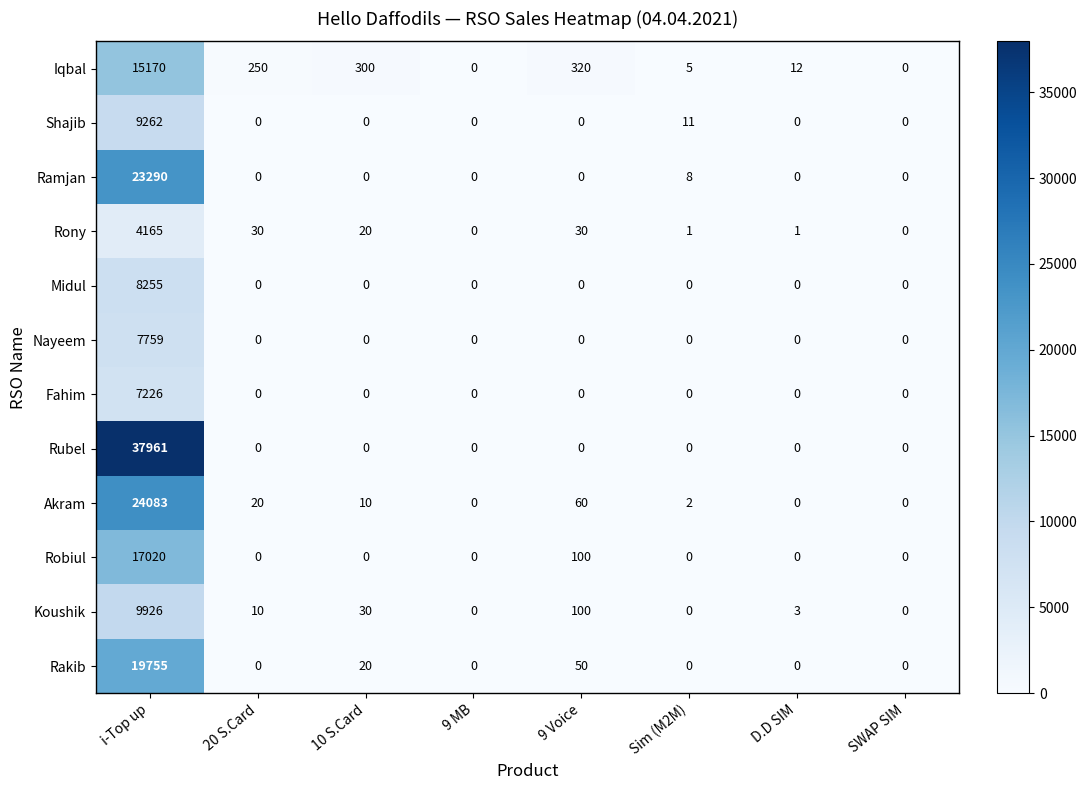

The Iqbal series shows 15170 at i-Top up. True or false?

True